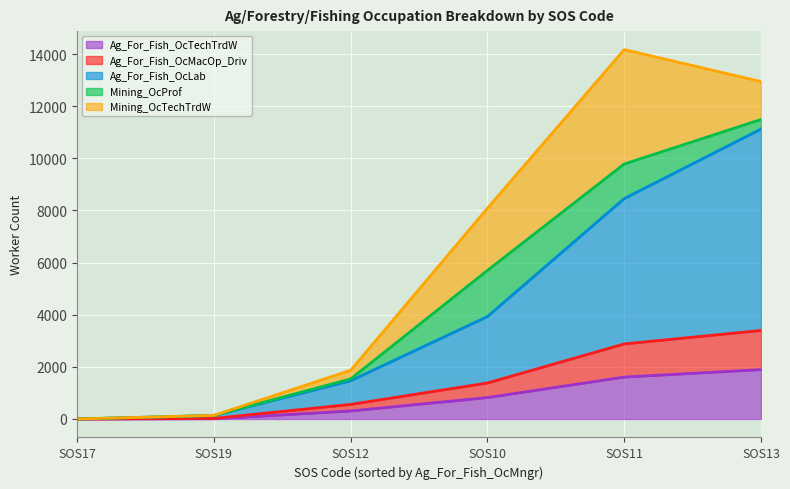

List the labels in order of Mining_OcTechTrdW value, largest first.

SOS11, SOS10, SOS13, SOS12, SOS19, SOS17